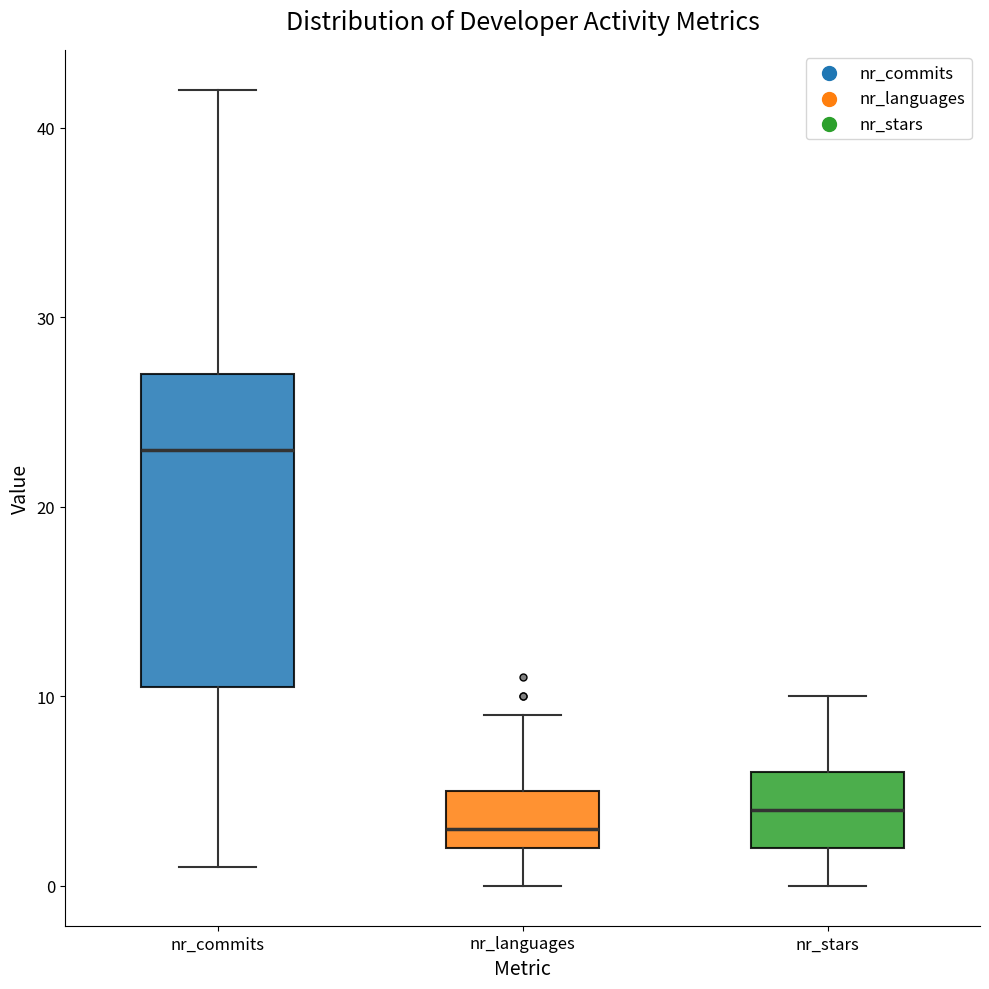

Reading left to right, read every box against the y-axis: the position of its median line, the range the box covers, and the ends of its whiskers. The values are not printed on the chart, so give them approximately, as read against the axis.

nr_commits: median 23, box 11 to 27, whiskers 1 to 42
nr_languages: median 3, box 2 to 5, whiskers 0 to 9
nr_stars: median 4, box 2 to 6, whiskers 0 to 10